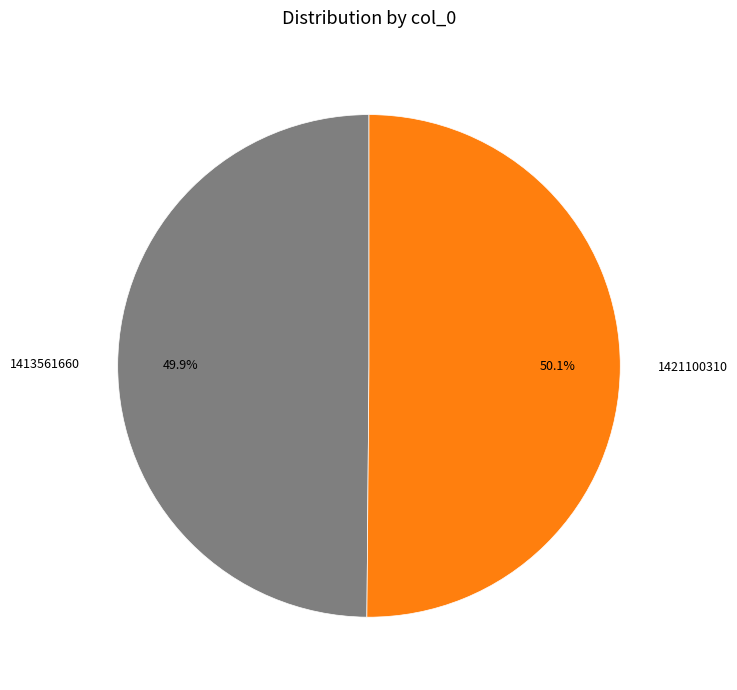

Is there any slice that represents more than half of the pie?

Yes